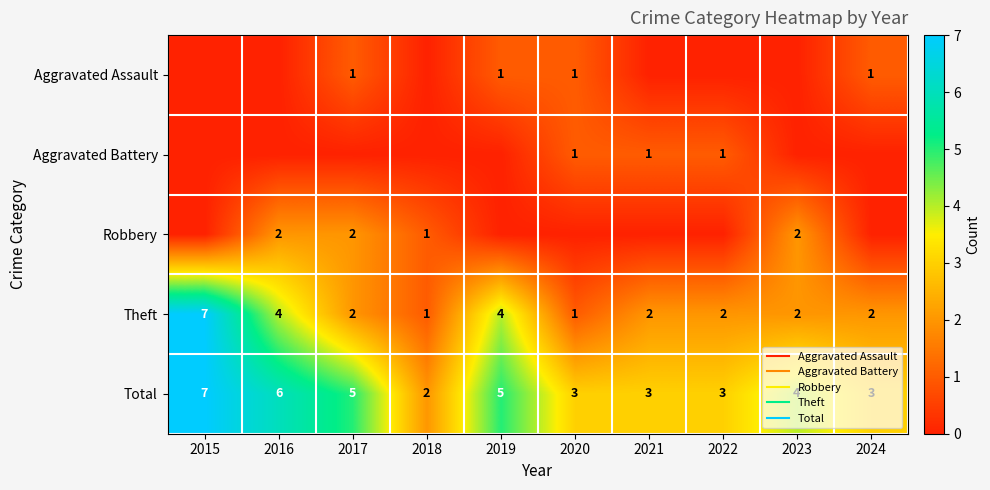

At how many categories does at least one series exceed 6?

1